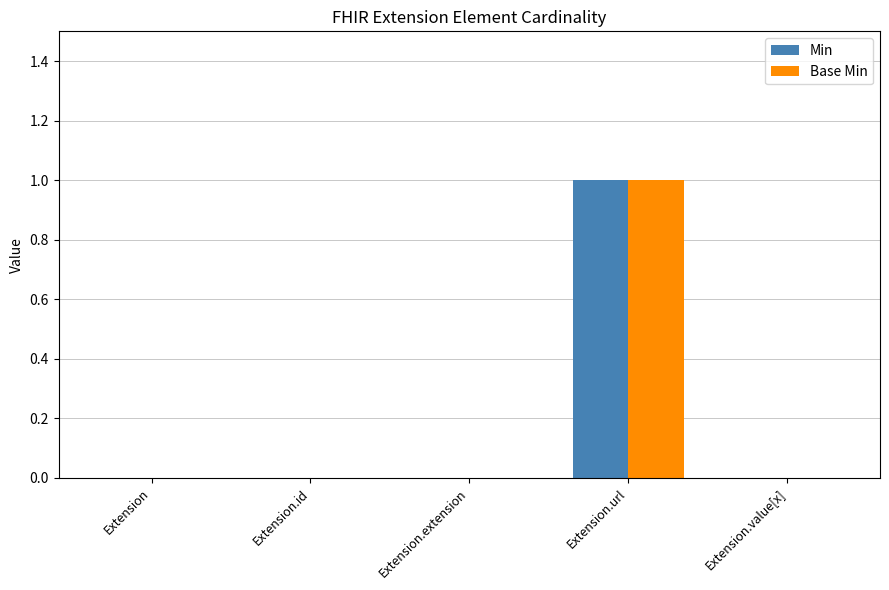

How many distinct data groups are displayed?

2